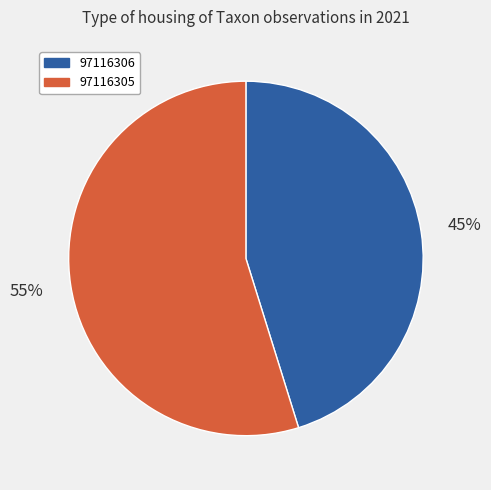

Count the number of slices in the pie.

2